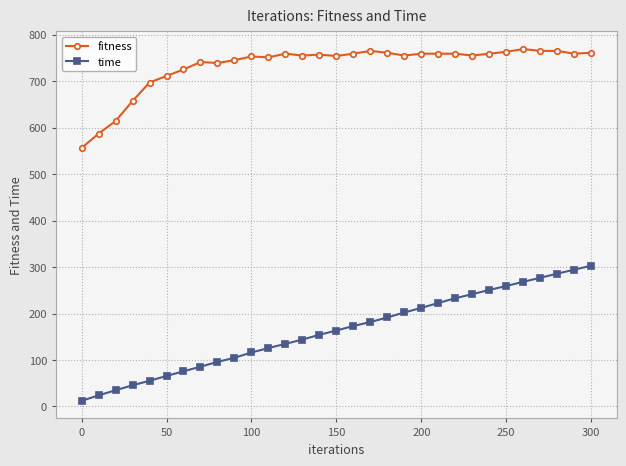

Which series has the largest range (max minus min)?

time